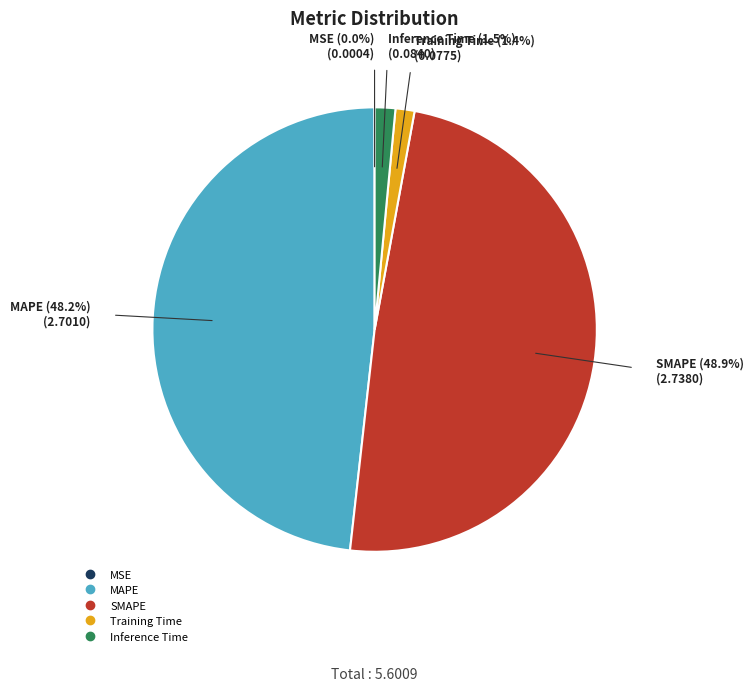

Does any single category account for the majority?

No